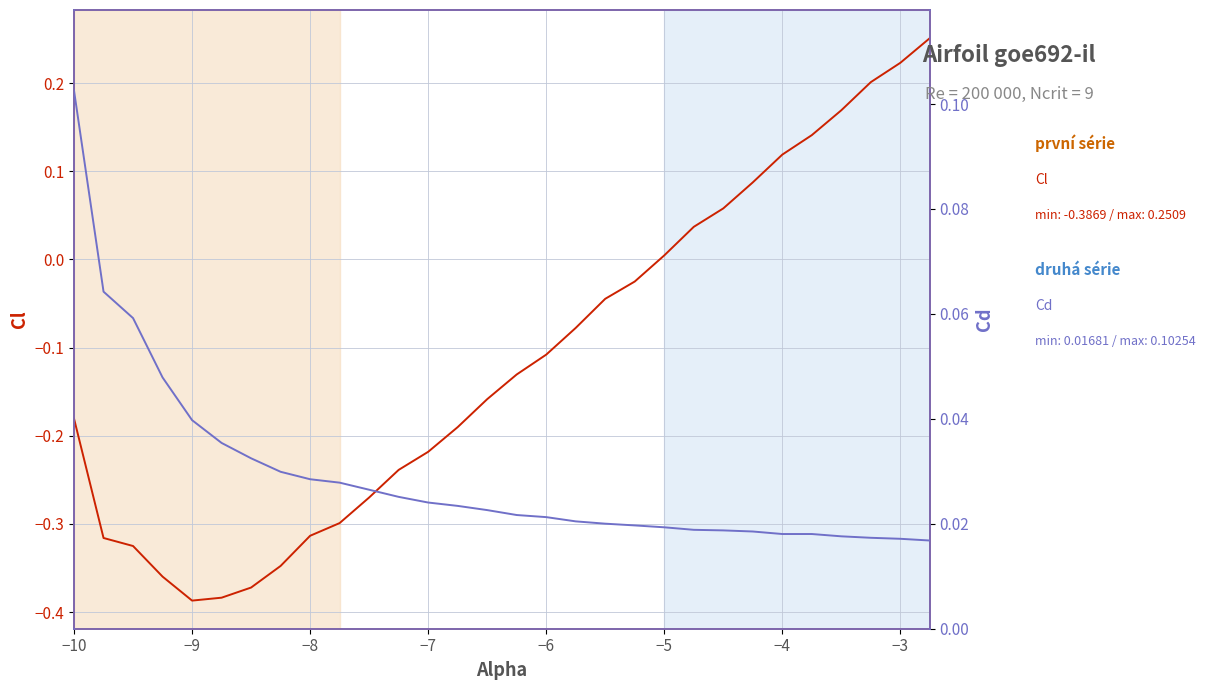

List the series in order of their peak value, lowest first.

Cd, Cl